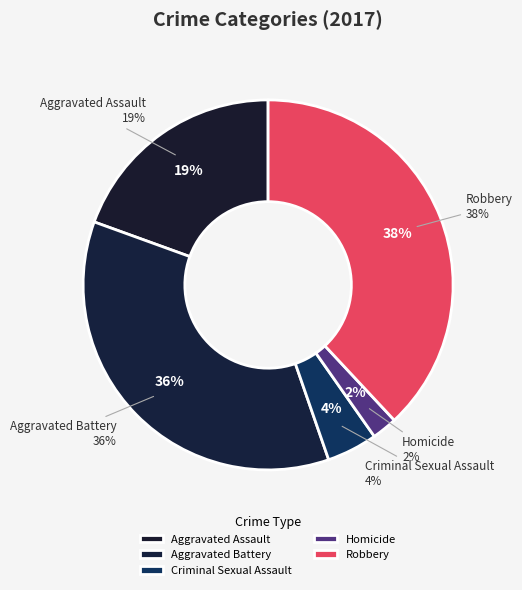

Which slice is the largest?

Robbery